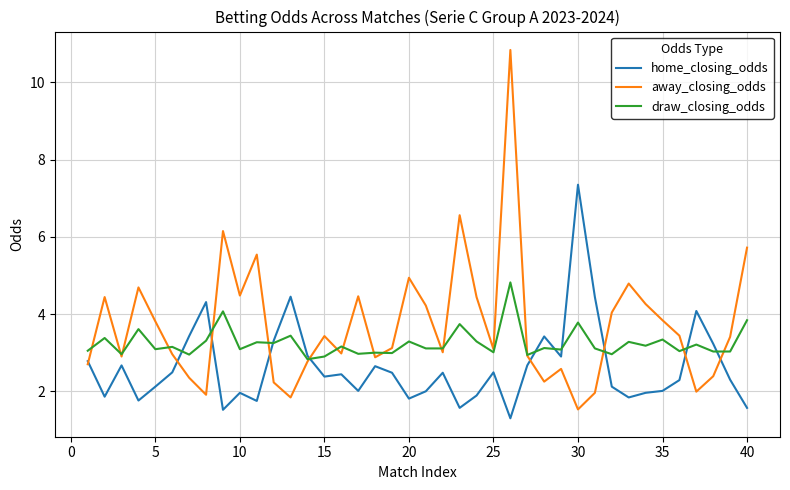

Which series has the largest range (max minus min)?

away_closing_odds